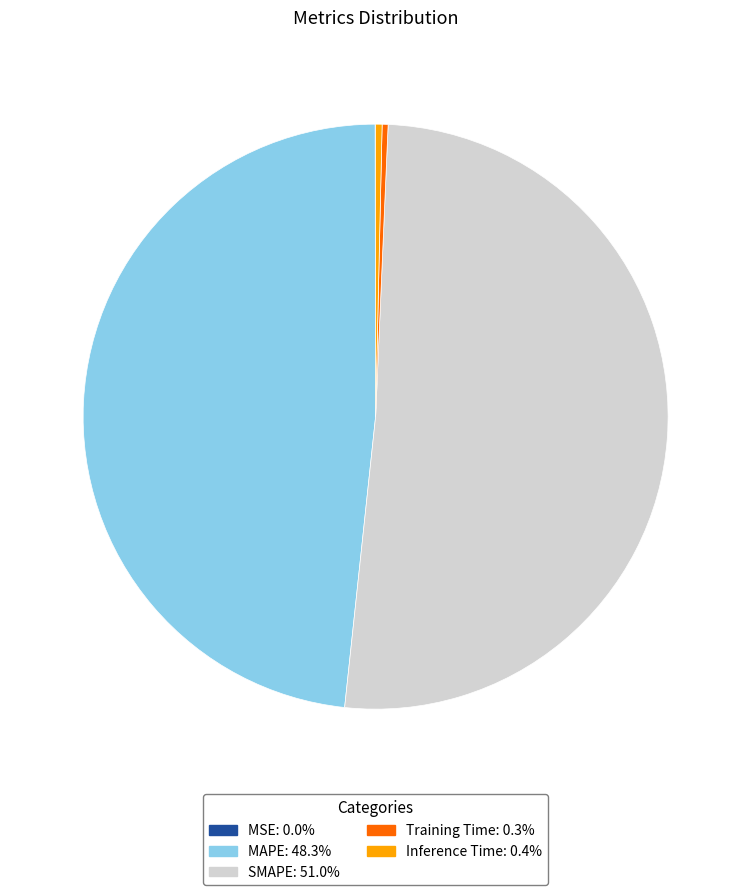

Which slice is the largest?

SMAPE